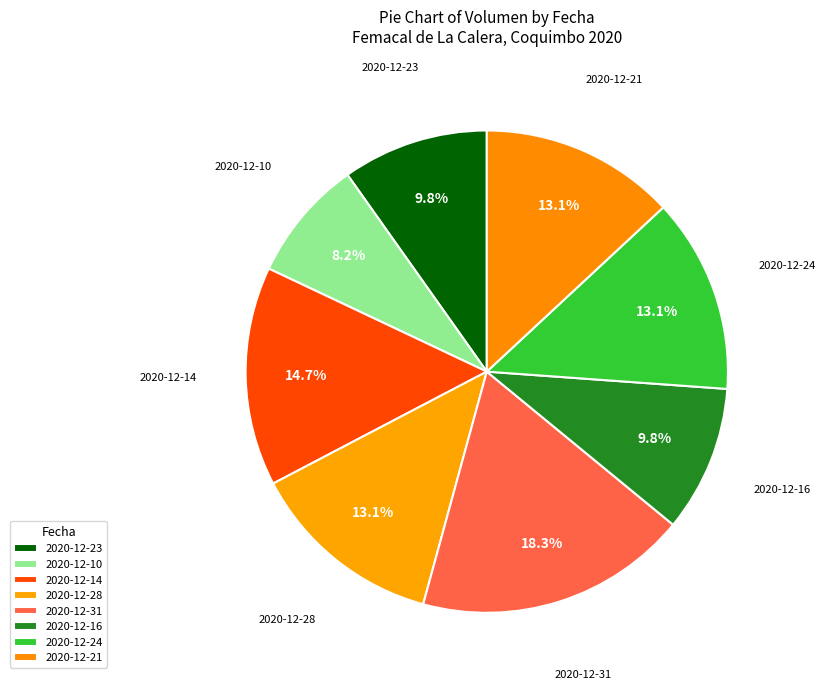

To the nearest percent, what percentage of the pie is 2020-12-31?

18%